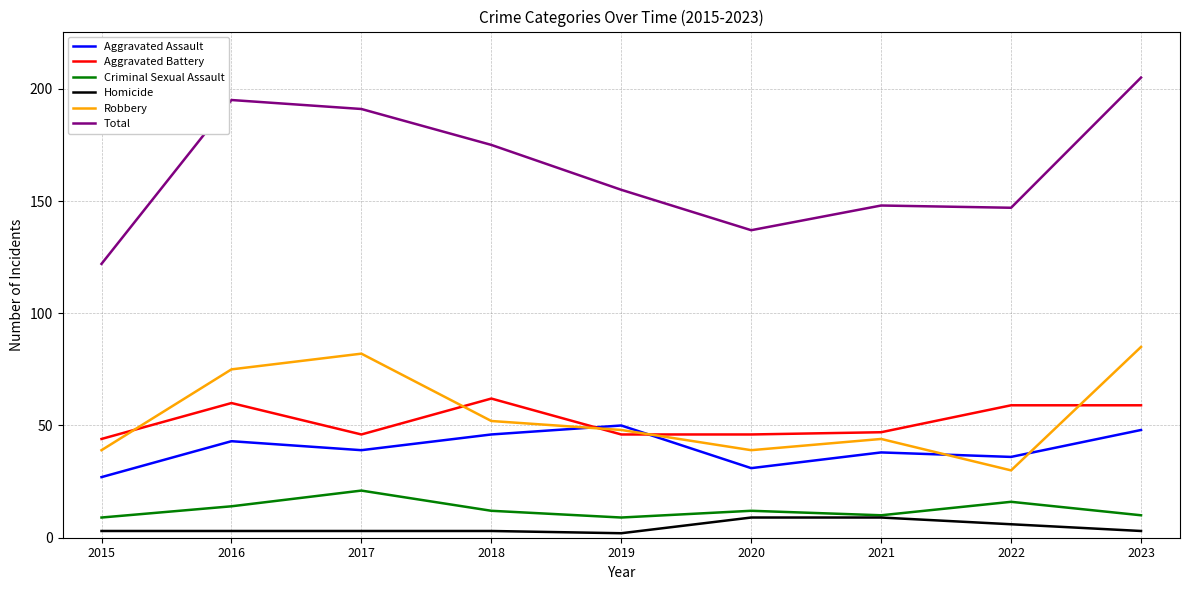

Is the value of Aggravated Assault at 2023 greater than the value of Aggravated Battery at 2018?

No